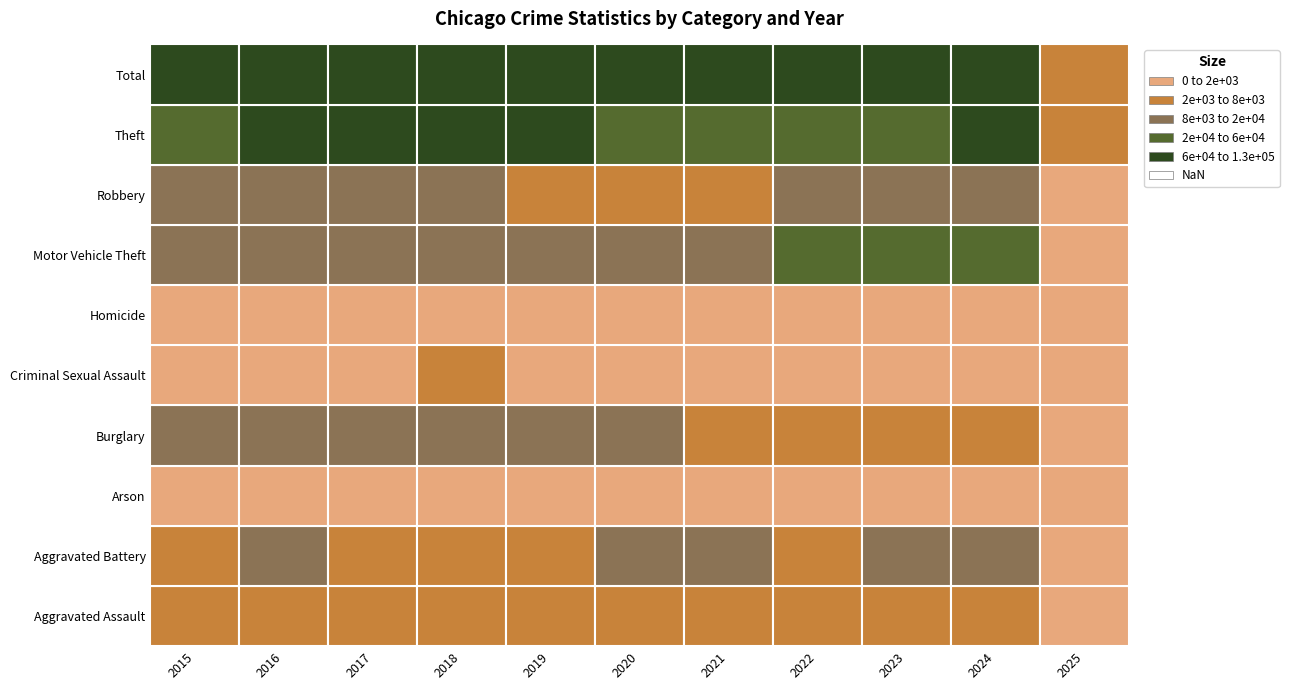

How many data points in Homicide are less than 628?

5